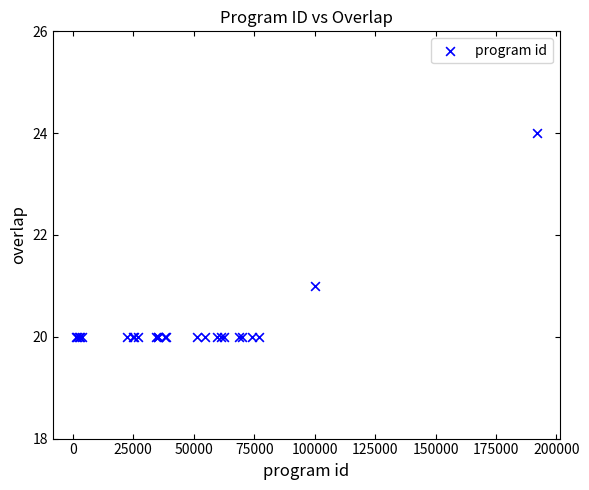

What Y value in the scatter plot is closest to 22?

21